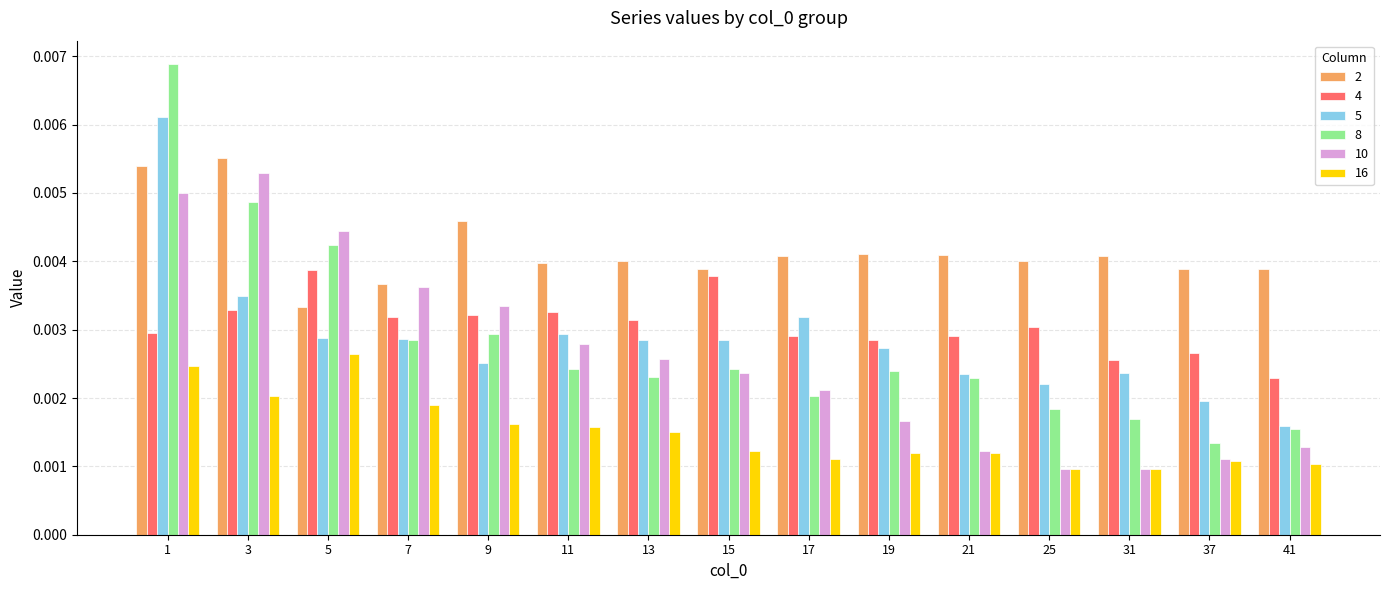

Which series has the widest spread of values?

8